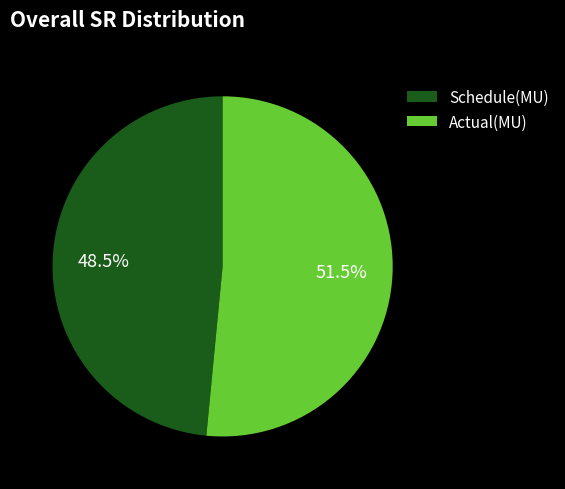

To the nearest percent, what is the difference between the Actual(MU) and Schedule(MU) slice percentages?

3%